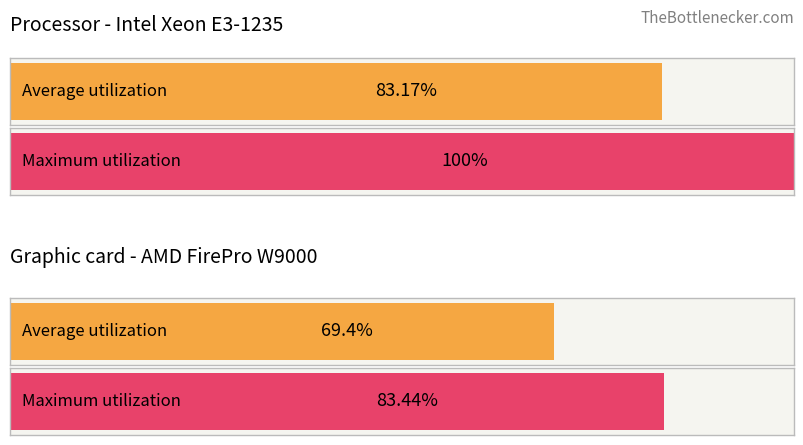

How many values in Termin are above zero?

4